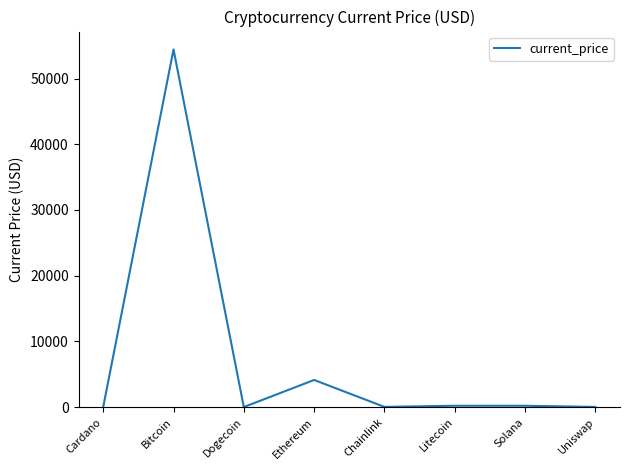

What is the maximum value shown in the chart?

54444.0